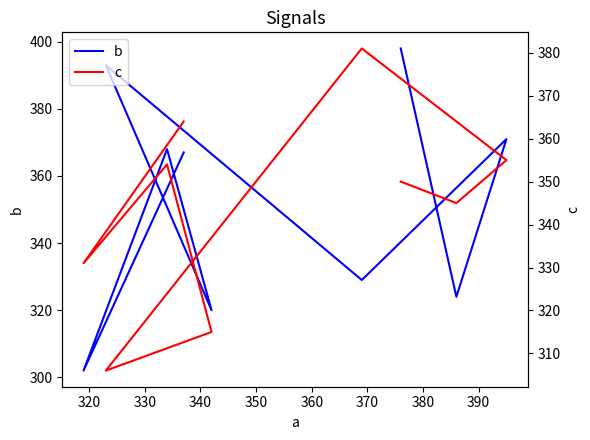

True or false: b and c cross at least once.

True